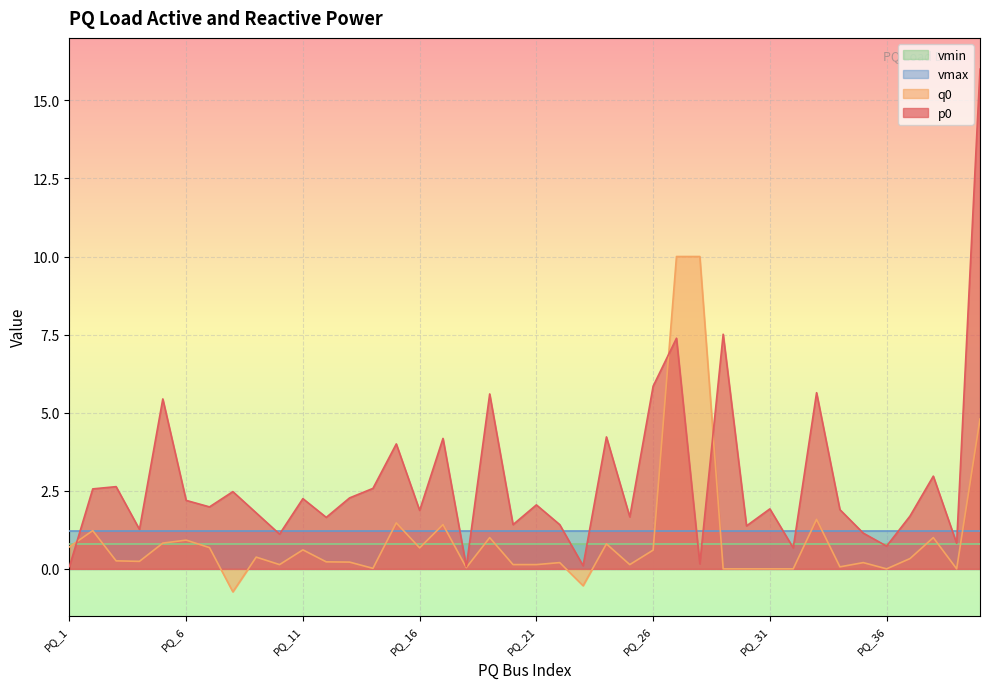

Which series has the largest total across all categories?

p0